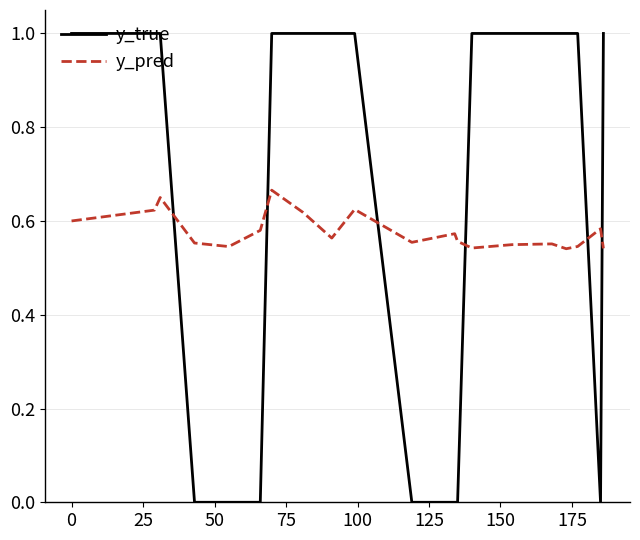

What is the maximum value for y_true?

1.0